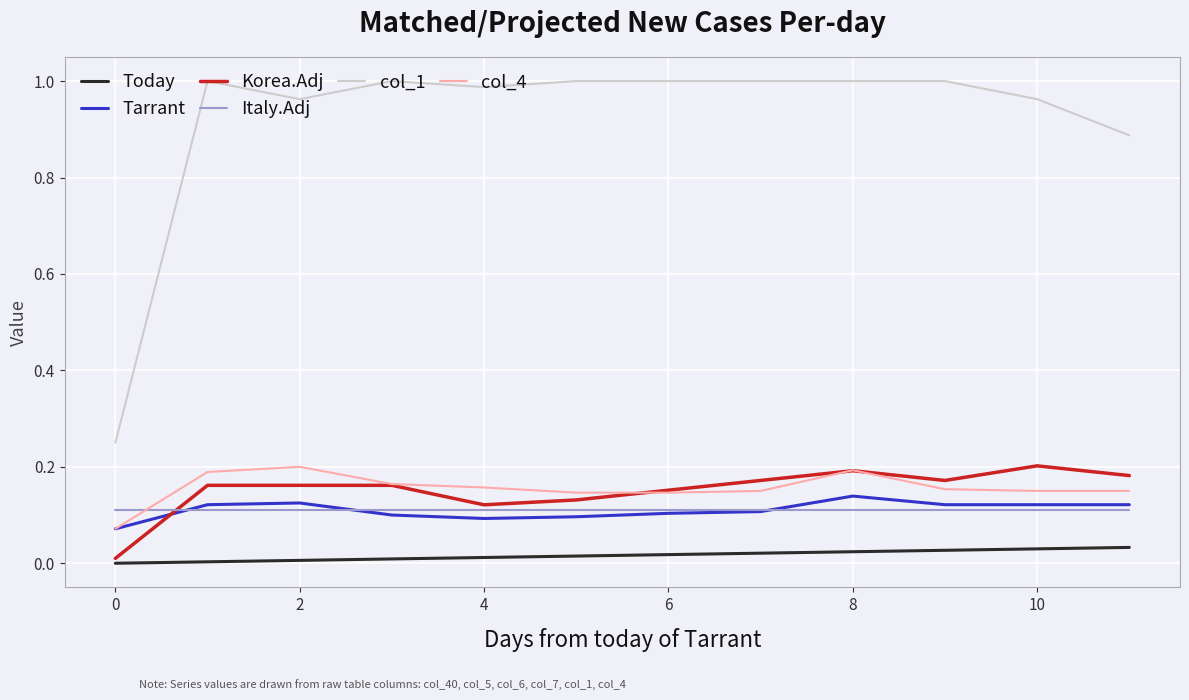

True or false: Korea.Adj and col_1 cross at least once.

False